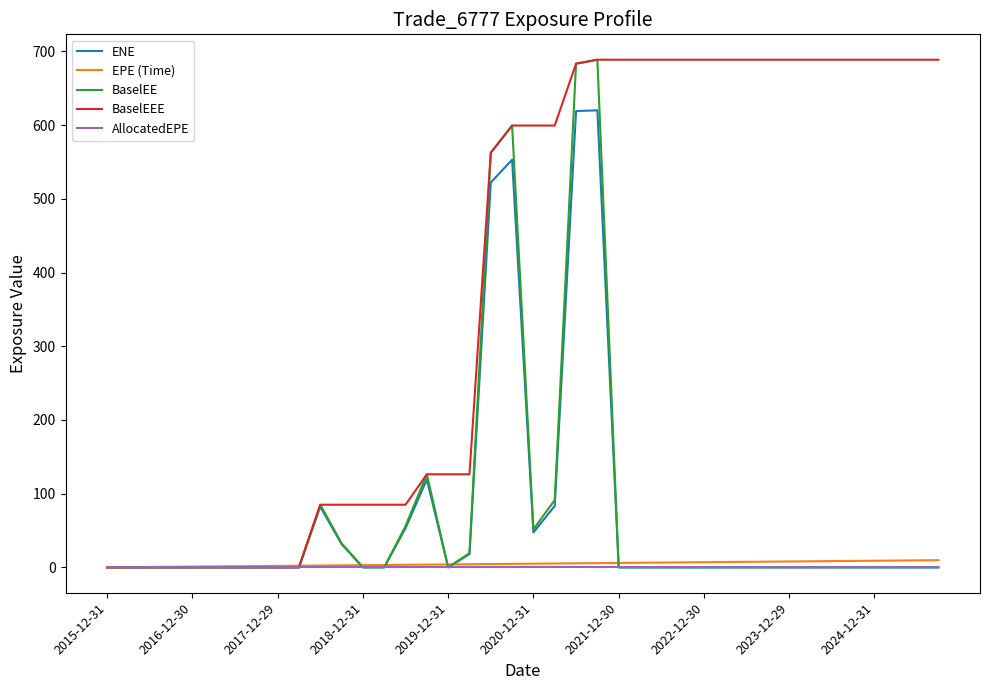

Which series has the largest total across all categories?

BaselEEE